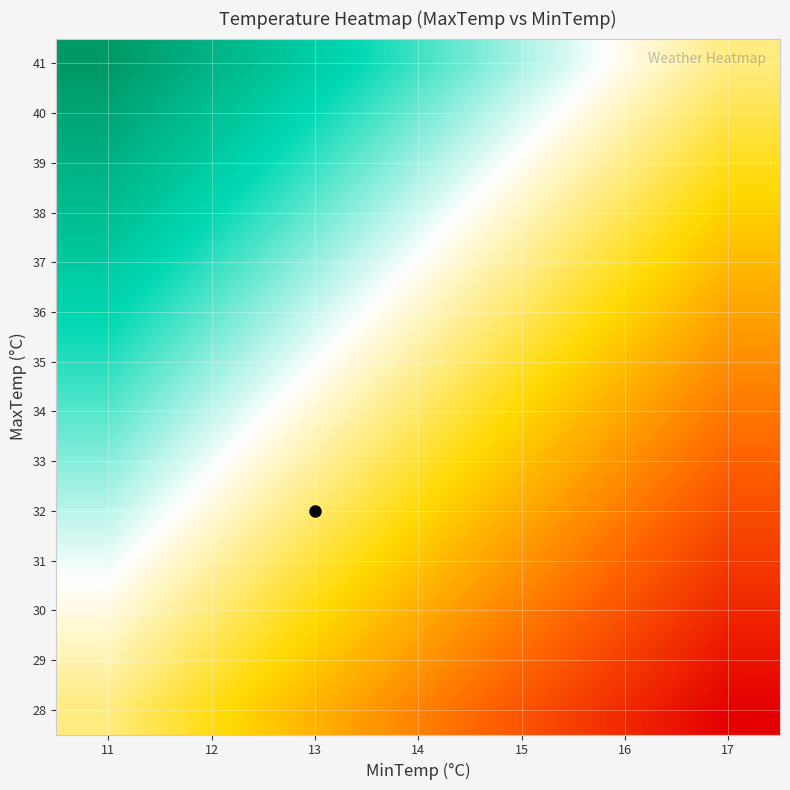

Reading left to right, extract all data points from this chart.

28: 11=0.0	12=-0.2	13=-0.3	14=-0.5	15=-0.7	16=-0.8	17=-1.0
29: 11=0.1	12=-0.1	13=-0.3	14=-0.4	15=-0.6	16=-0.8	17=-0.9
30: 11=0.2	12=-0.0	13=-0.2	14=-0.3	15=-0.5	16=-0.7	17=-0.8
31: 11=0.2	12=0.1	13=-0.1	14=-0.3	15=-0.4	16=-0.6	17=-0.8
32: 11=0.3	12=0.1	13=-0.0	14=-0.2	15=-0.4	16=-0.5	17=-0.7
33: 11=0.4	12=0.2	13=0.1	14=-0.1	15=-0.3	16=-0.4	17=-0.6
34: 11=0.5	12=0.3	13=0.1	14=-0.0	15=-0.2	16=-0.4	17=-0.5
35: 11=0.5	12=0.4	13=0.2	14=0.0	15=-0.1	16=-0.3	17=-0.5
36: 11=0.6	12=0.4	13=0.3	14=0.1	15=-0.1	16=-0.2	17=-0.4
37: 11=0.7	12=0.5	13=0.4	14=0.2	15=0.0	16=-0.1	17=-0.3
38: 11=0.8	12=0.6	13=0.4	14=0.3	15=0.1	16=-0.1	17=-0.2
39: 11=0.8	12=0.7	13=0.5	14=0.3	15=0.2	16=0.0	17=-0.2
40: 11=0.9	12=0.8	13=0.6	14=0.4	15=0.3	16=0.1	17=-0.1
41: 11=1.0	12=0.8	13=0.7	14=0.5	15=0.3	16=0.2	17=0.0